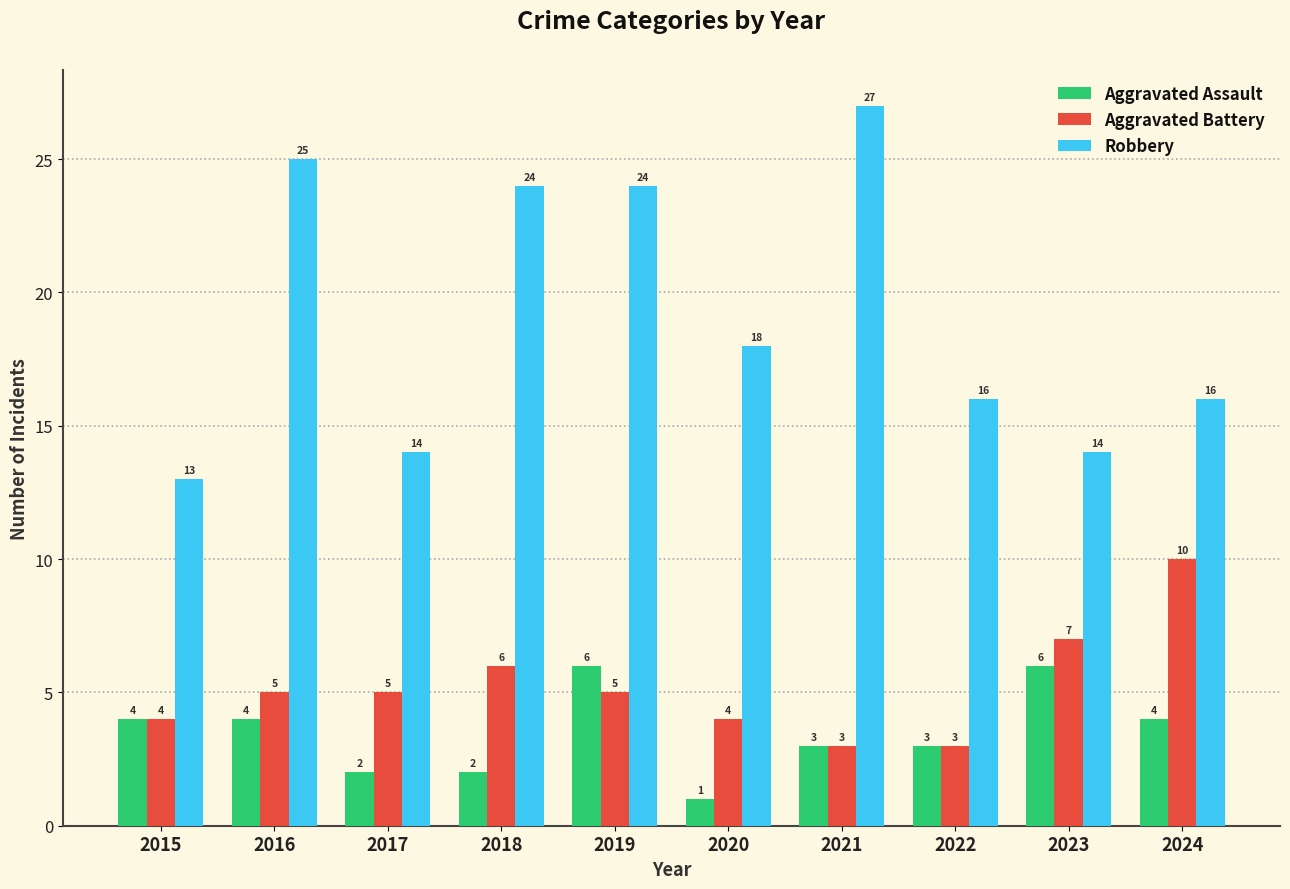

What are all the series names shown in the legend?

Aggravated Assault, Aggravated Battery, Robbery